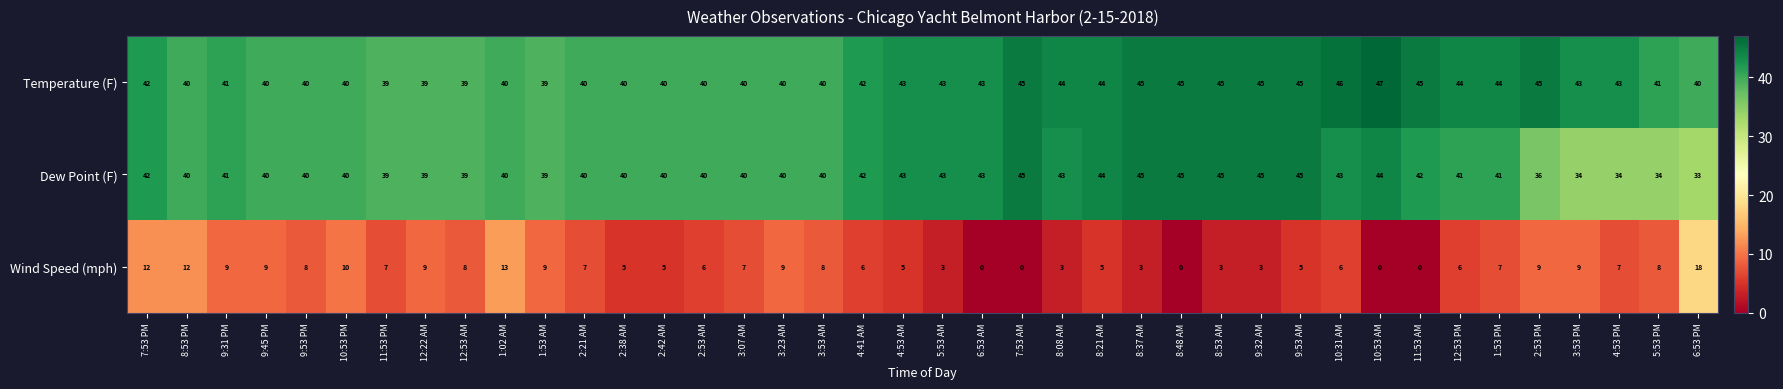

List the series in order of their peak value, lowest first.

Wind Speed (mph), Dew Point (F), Temperature (F)